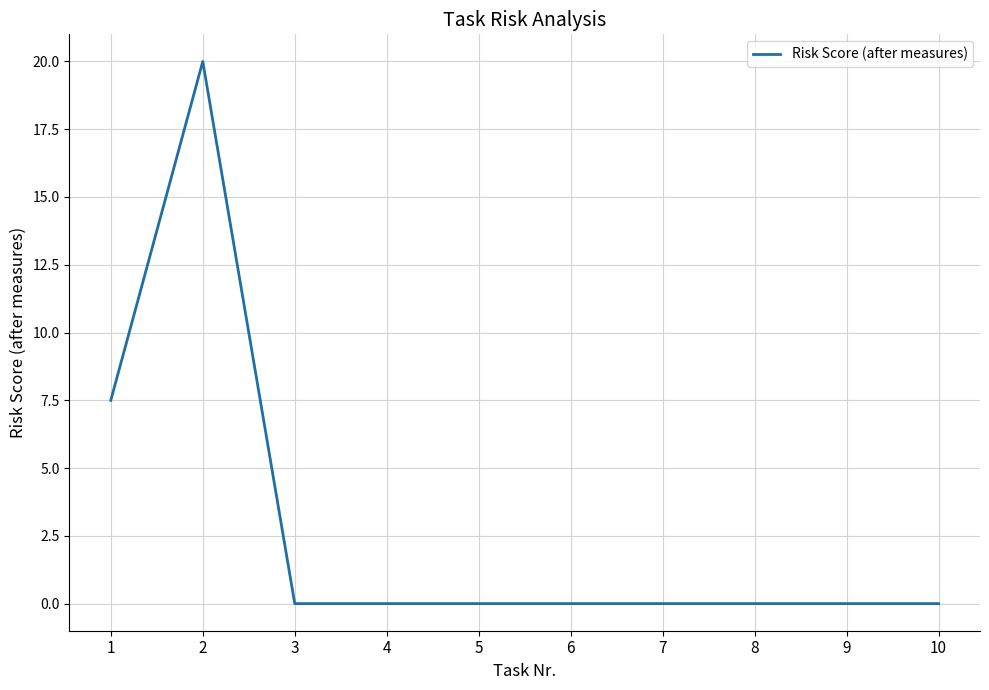

What is the sum of all values?

27.5